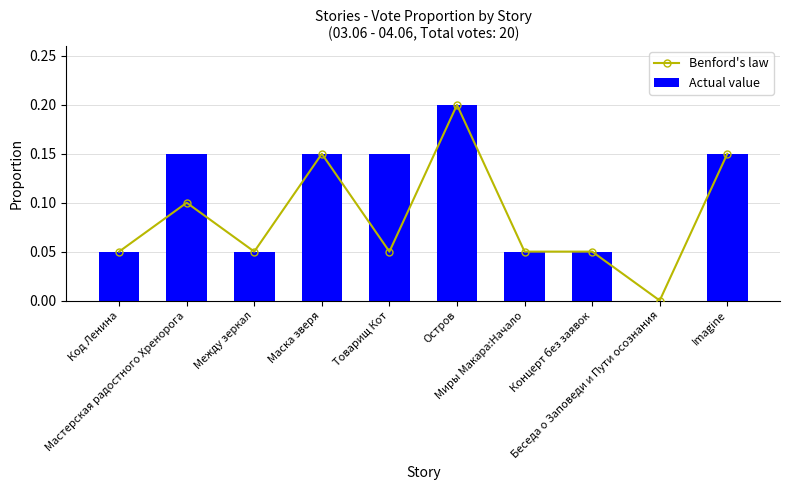

Which series has the largest total across all categories?

Actual value